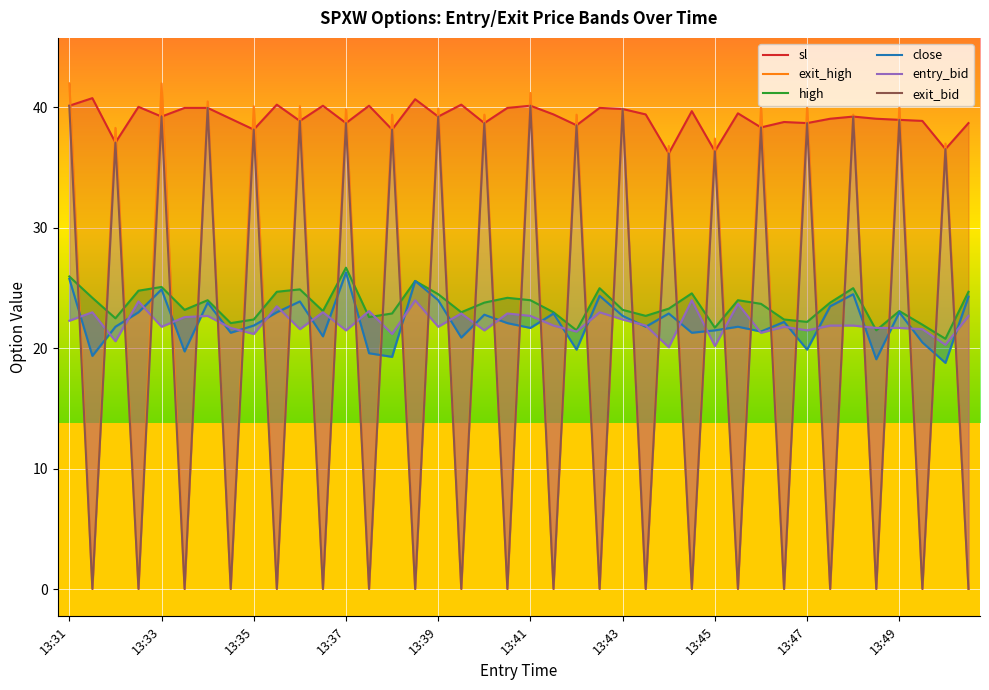

What is the sum of all sl values?

1564.8